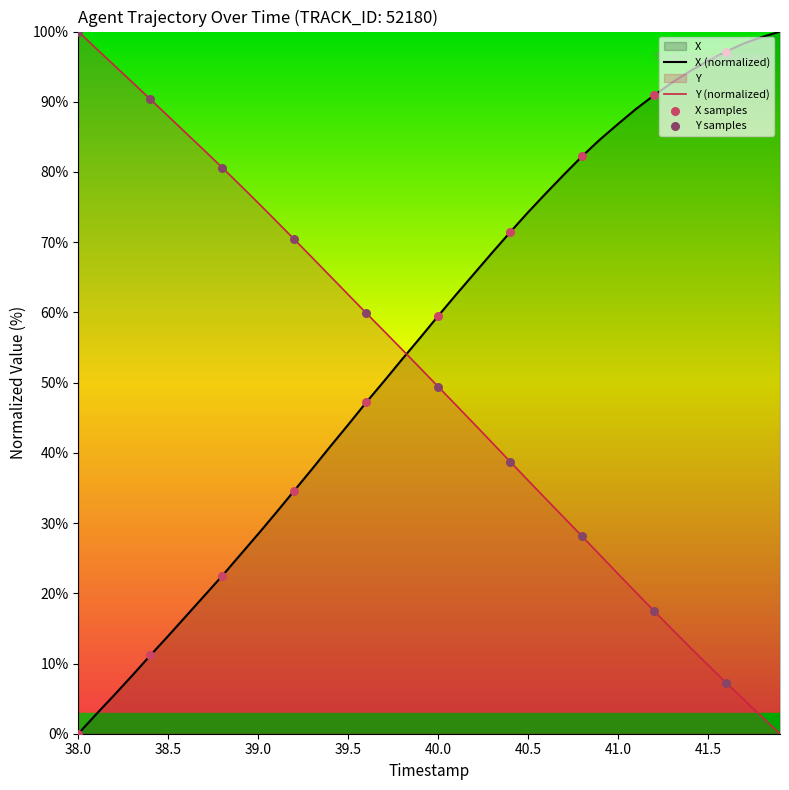

What are all the series names shown in the legend?

X, Y